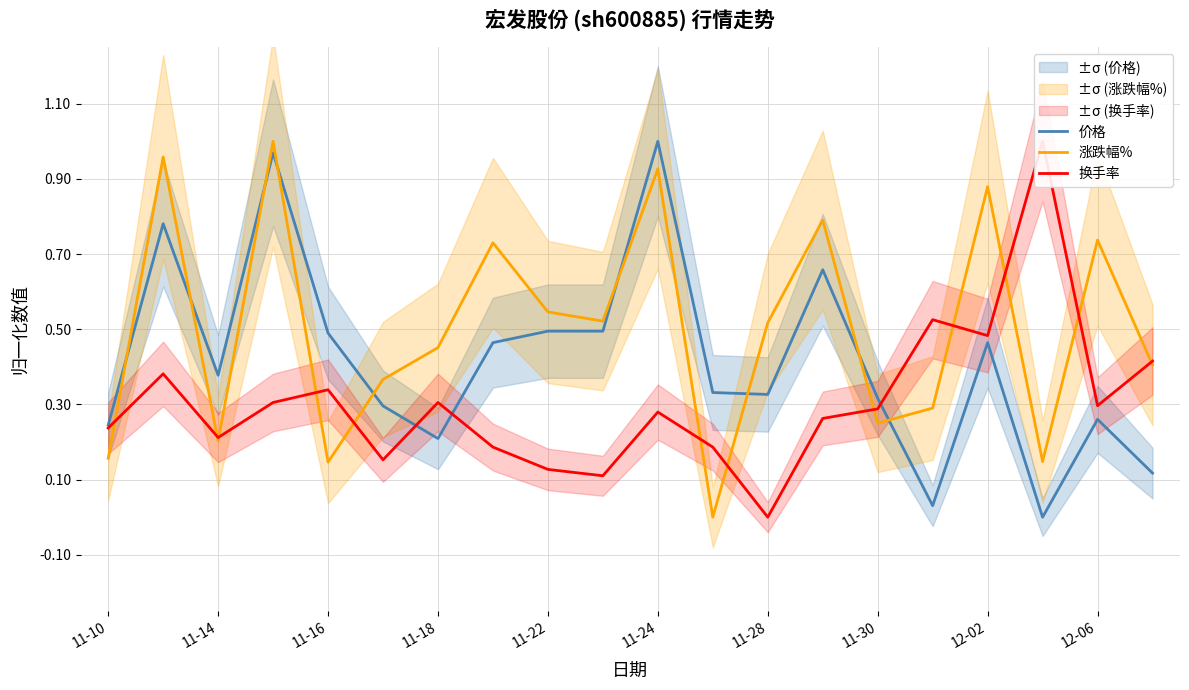

True or false: 涨跌幅% and 价格 cross at least once.

True